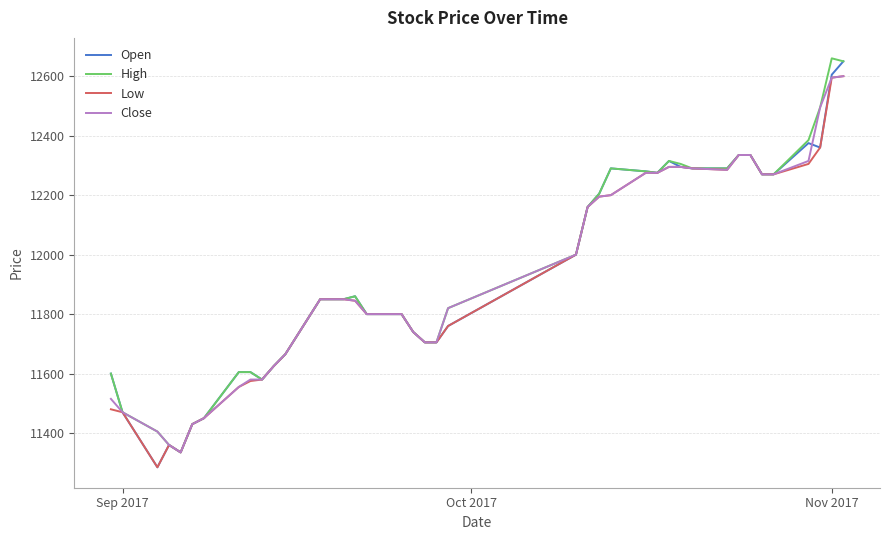

What is the maximum value for High?

12660